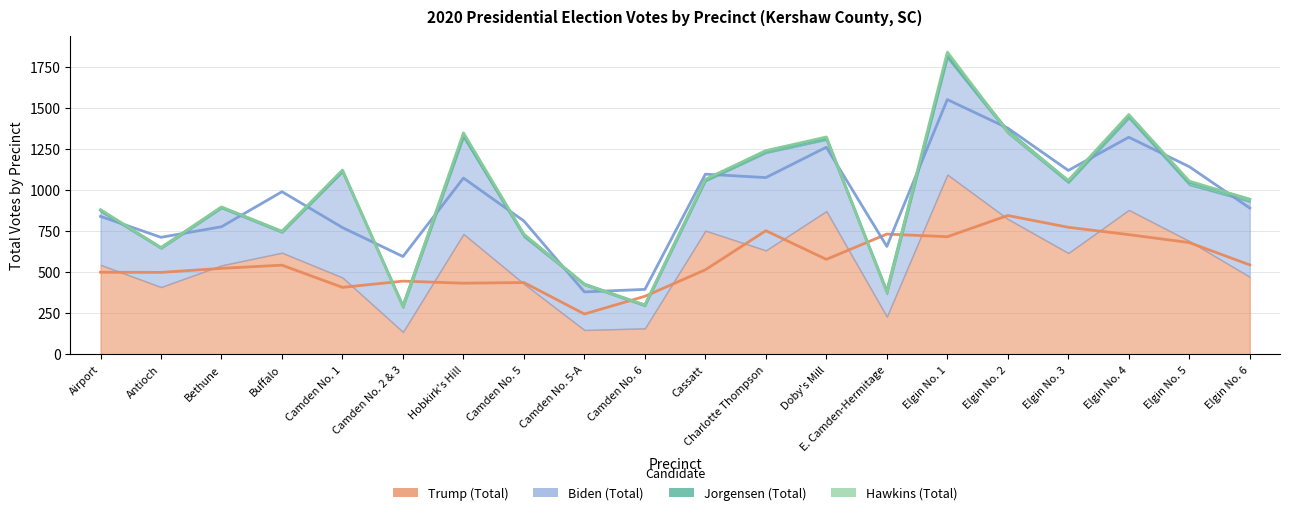

What is the difference between the highest and lowest values at Camden No. 6?

159